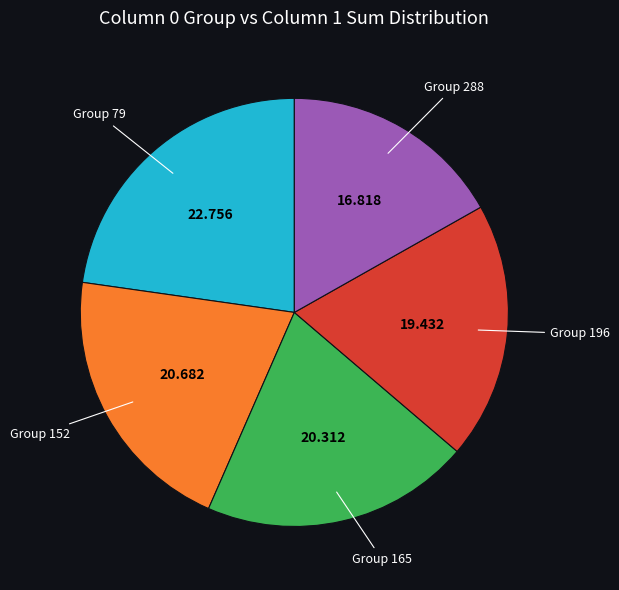

Does any single category account for the majority?

No